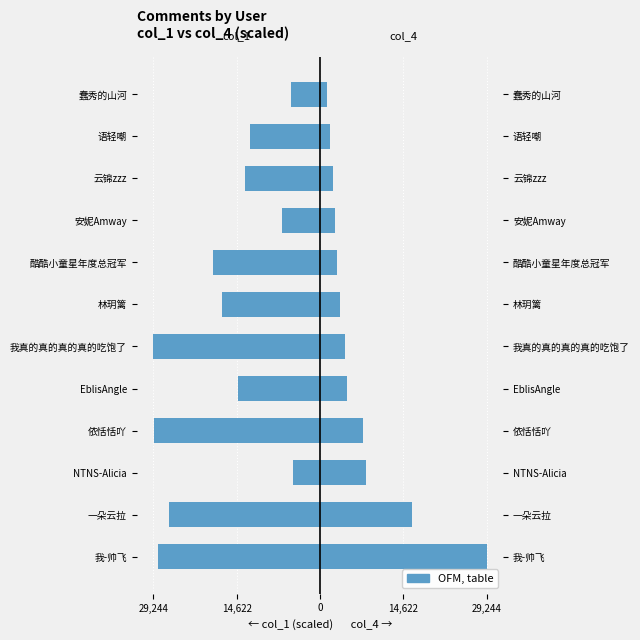

The value of col_1 (scaled) at 14,622 is -38071.2. True or false?

False